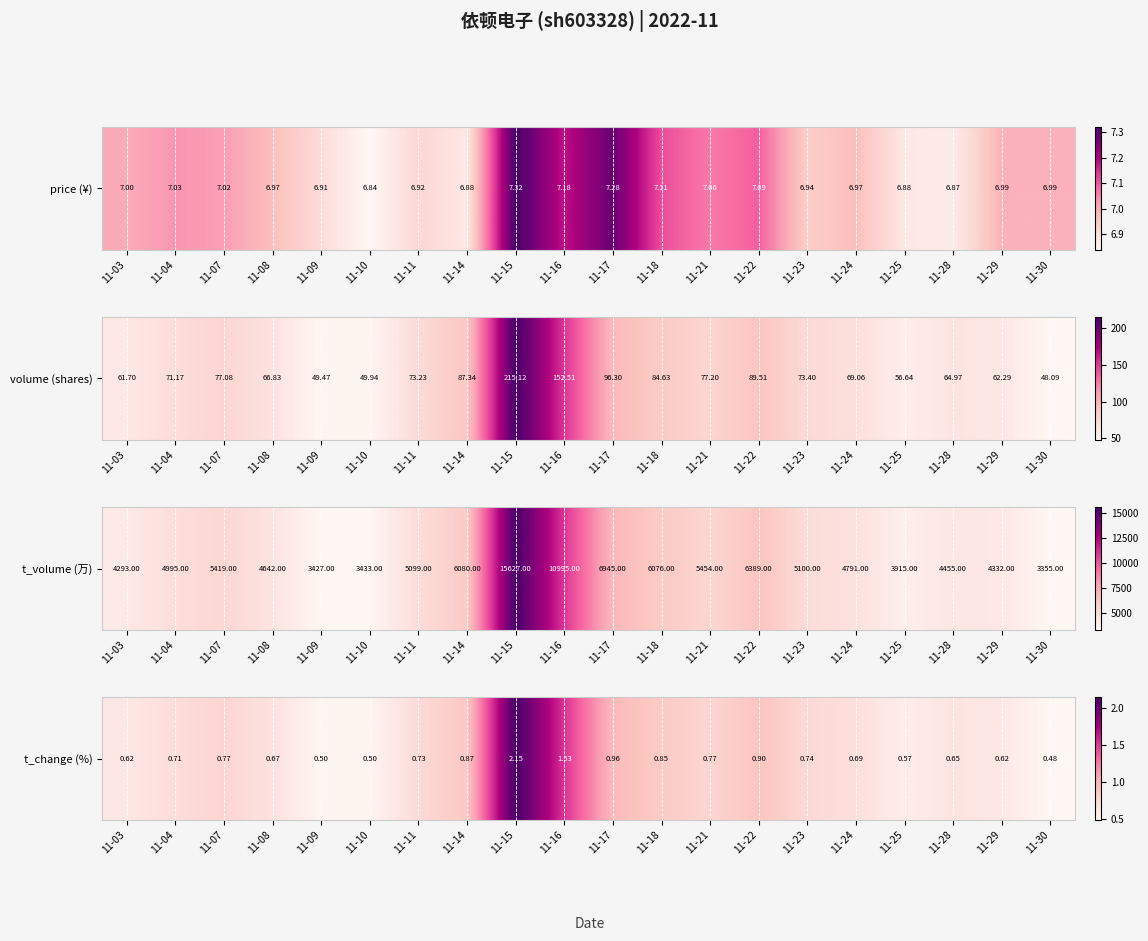

Reading left to right, extract all data points from this chart.

0.6	0.7	0.8	0.7	0.5	0.5	0.7	0.9	2.1	1.5	1.0	0.8	0.8	0.9	0.7	0.7	0.6	0.7	0.6	0.5